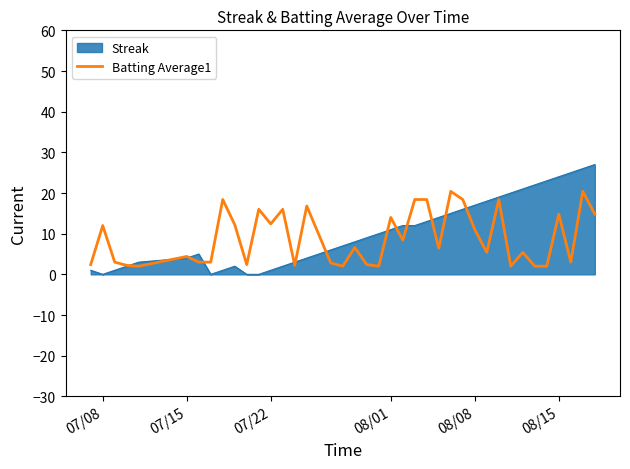

Which series has the largest range (max minus min)?

Streak